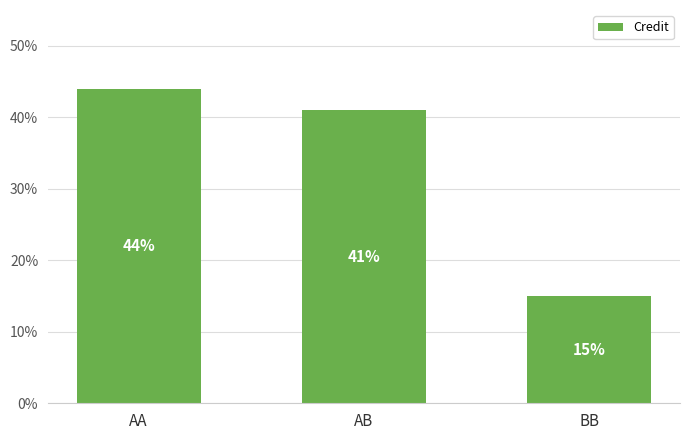

Where is the data nearest to the value 29?

AB